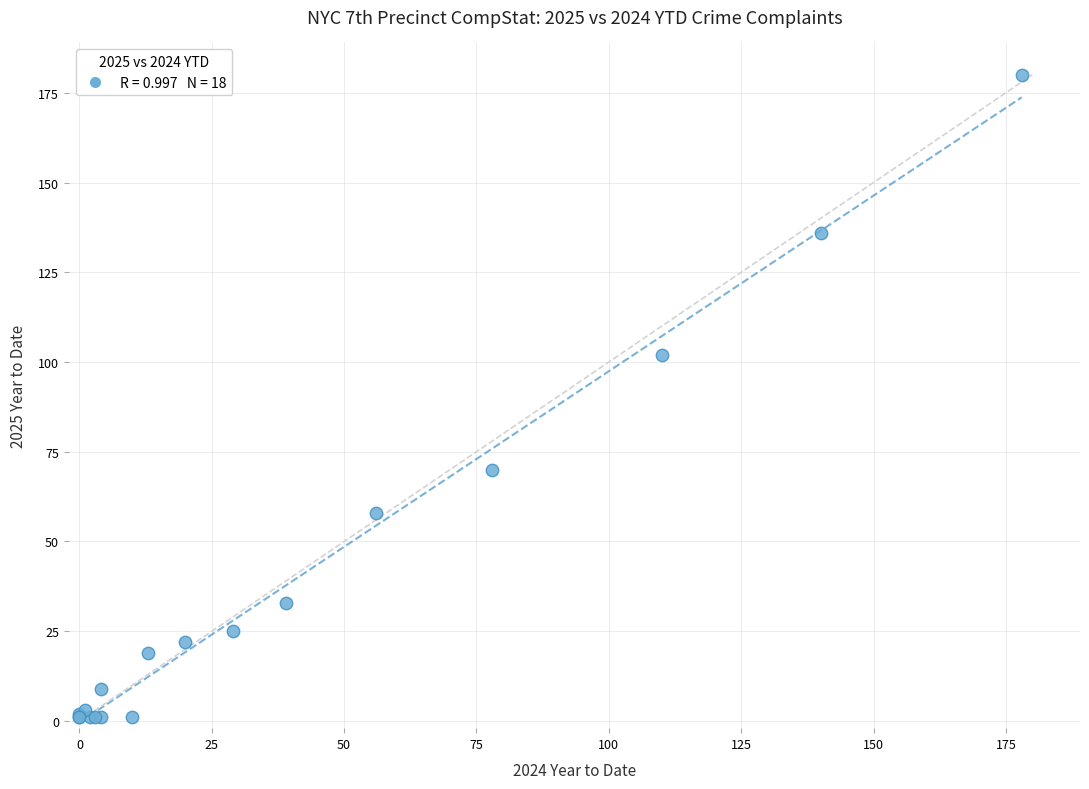

What Y value in the scatter plot is closest to 90?

102